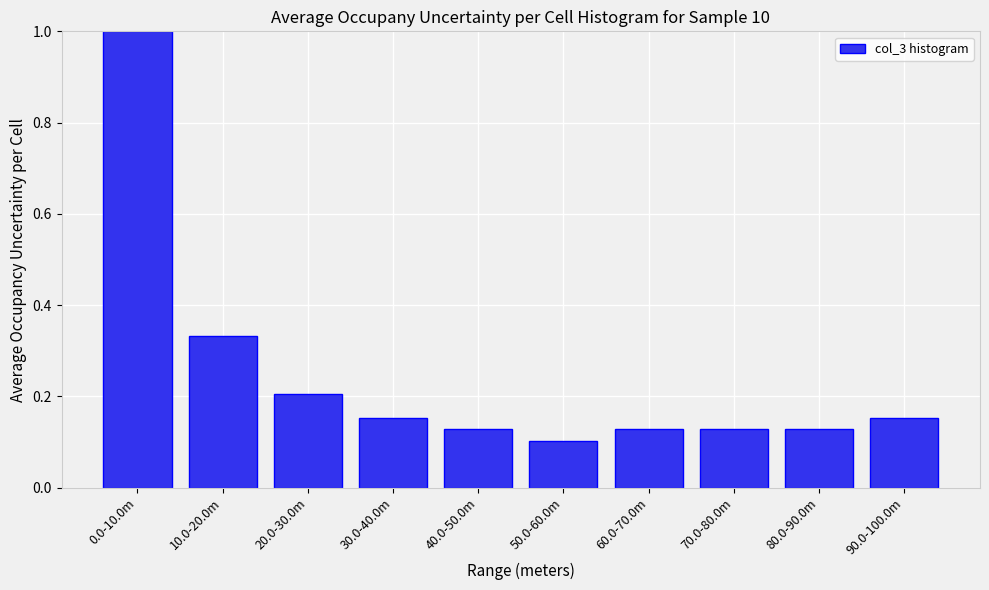

What position from the left is 10.0-20.0m?

2